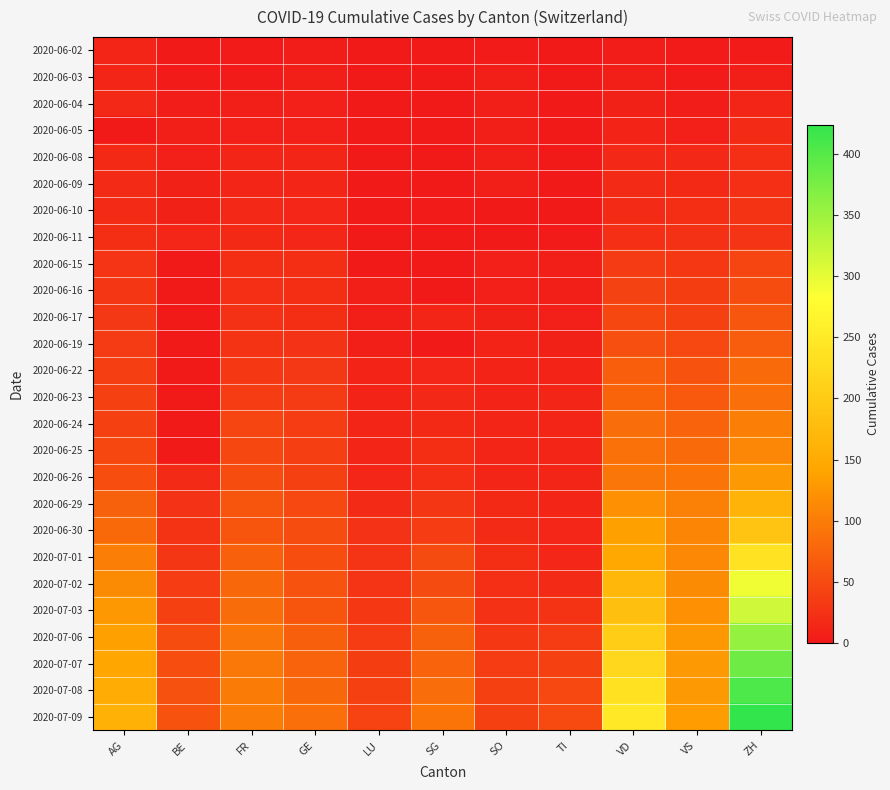

At which category is the sum across all series the highest?

ZH